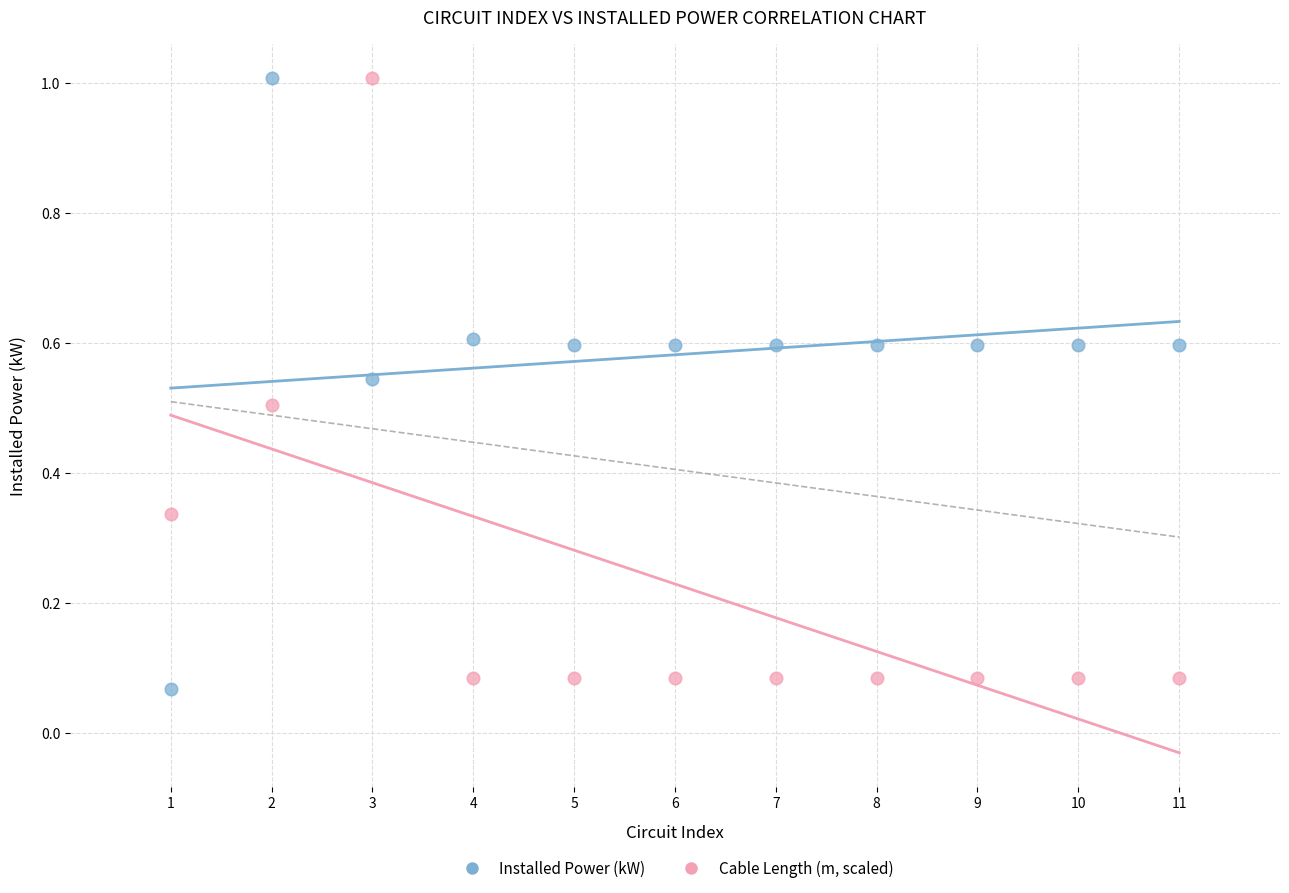

What are all the series names shown in the legend?

Installed Power (kW), Cable Length (m, scaled)